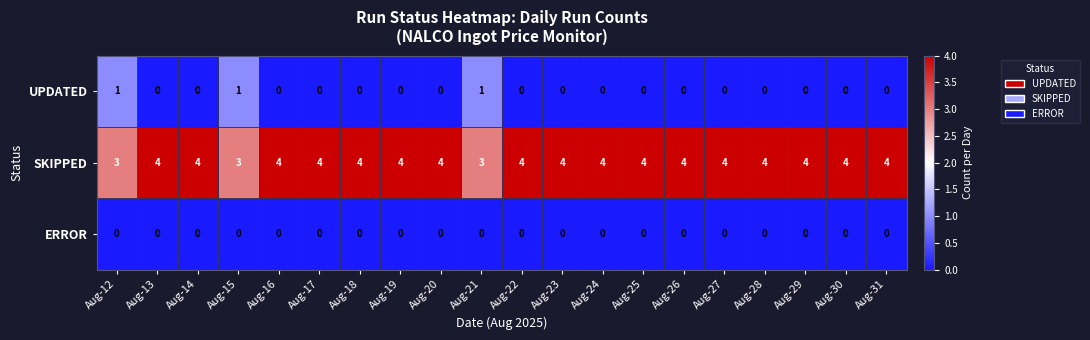

The ERROR series shows 0 at Aug-13. True or false?

True